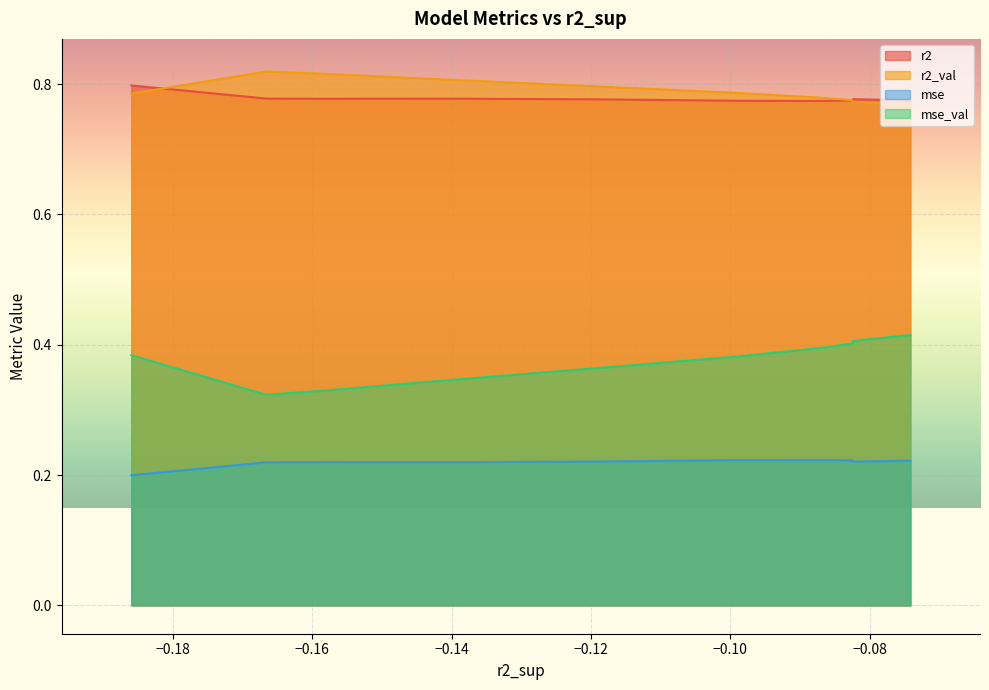

At model_2_11_0, list the series in order from largest to smallest.

r2_val, r2, mse_val, mse